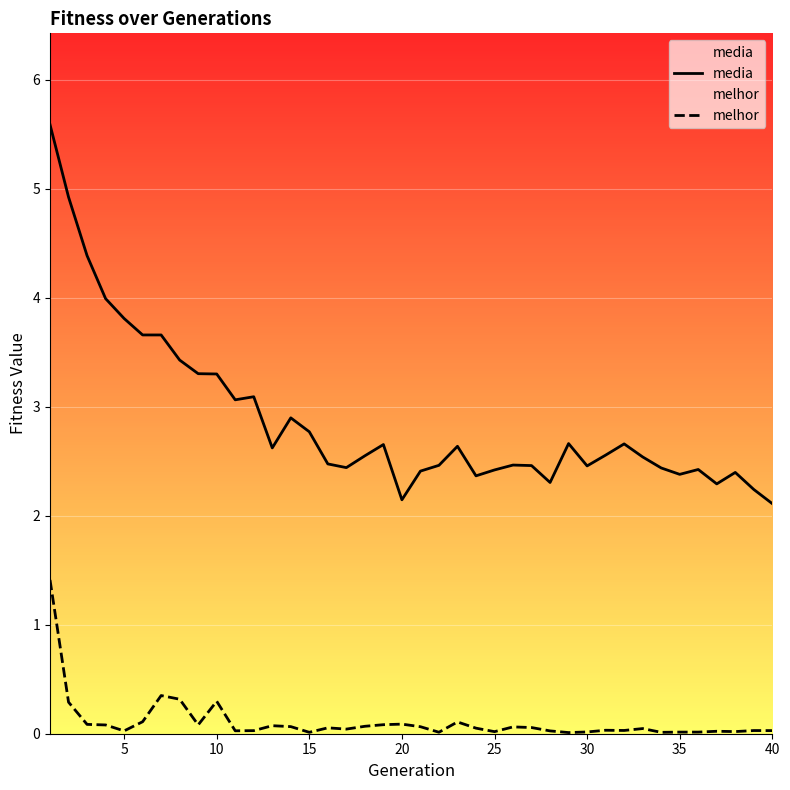

Is it true that melhor equals 0.0 at 15?

True